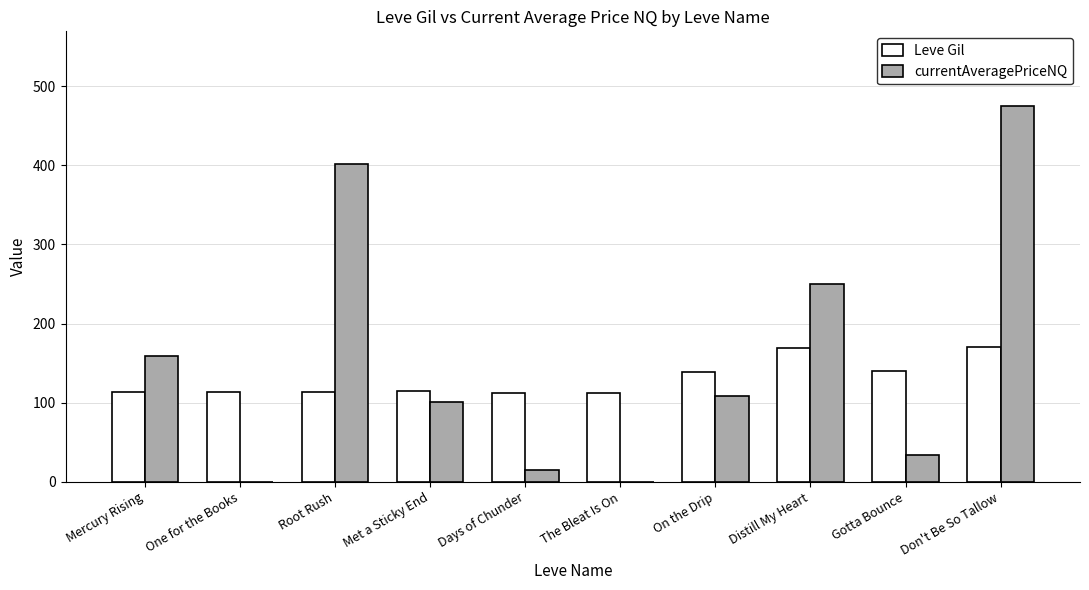

At which category is the sum across all series the highest?

Don't Be So Tallow